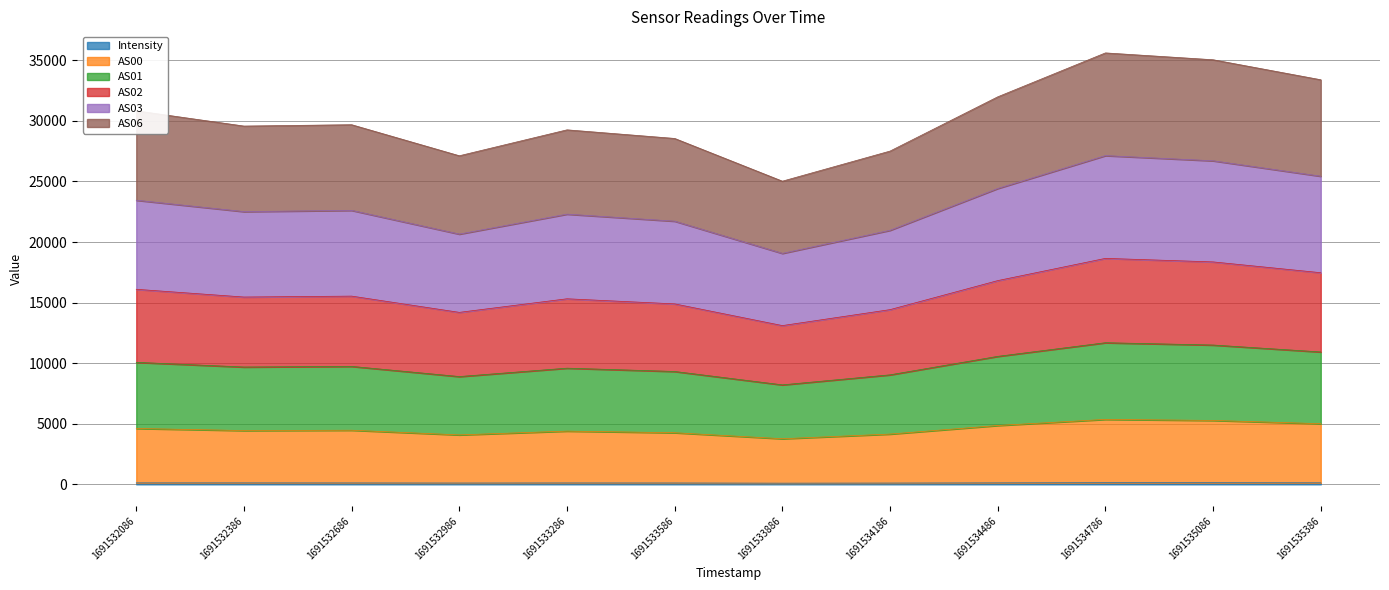

What is the approximate value of AS00 at 1691532986?

4081.6